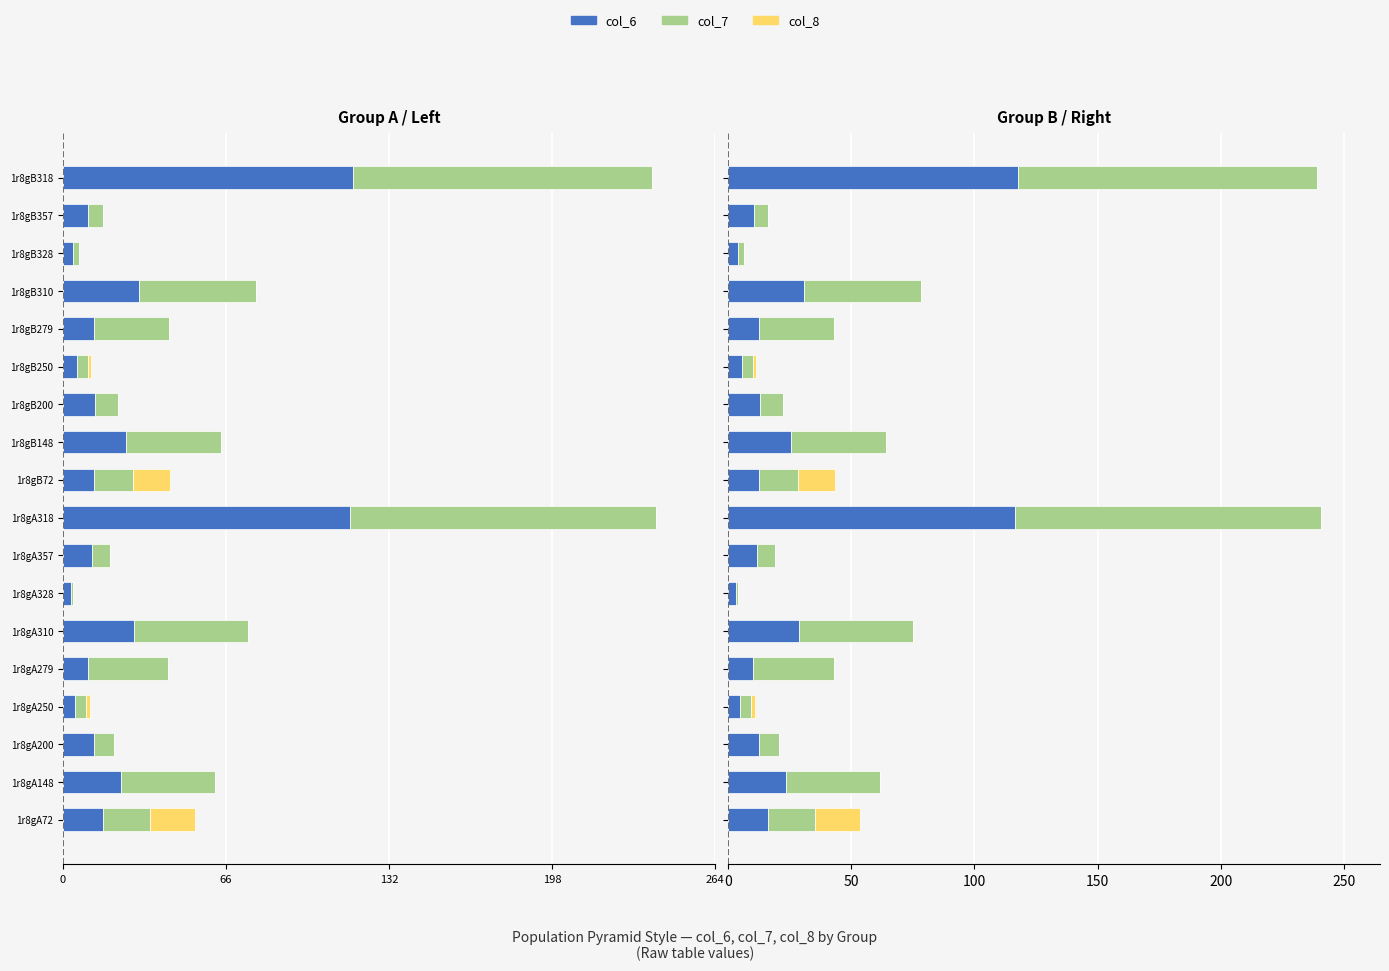

Count the number of data series in this chart.

3